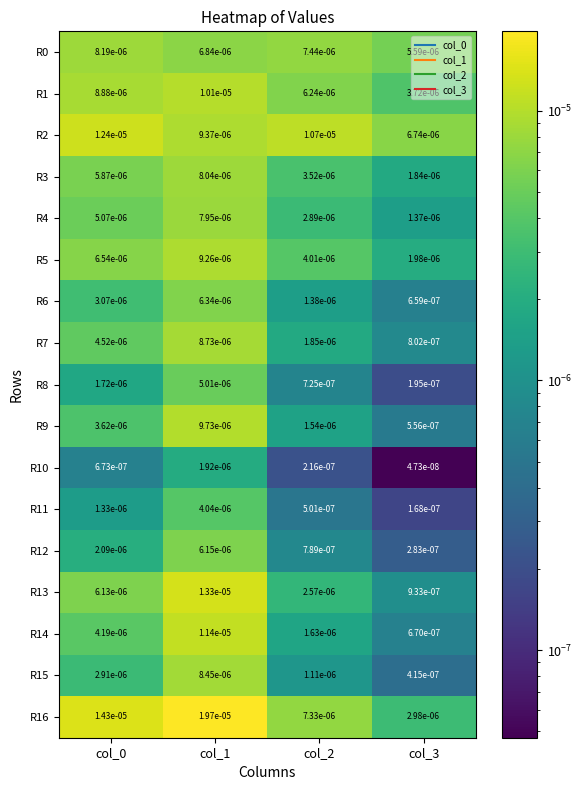

Which category has the highest value across all series?

col_1